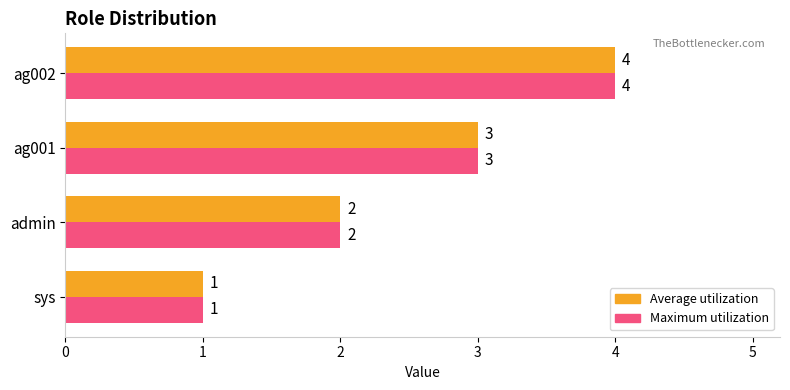

The Maximum utilization series shows 1 at sys. True or false?

True